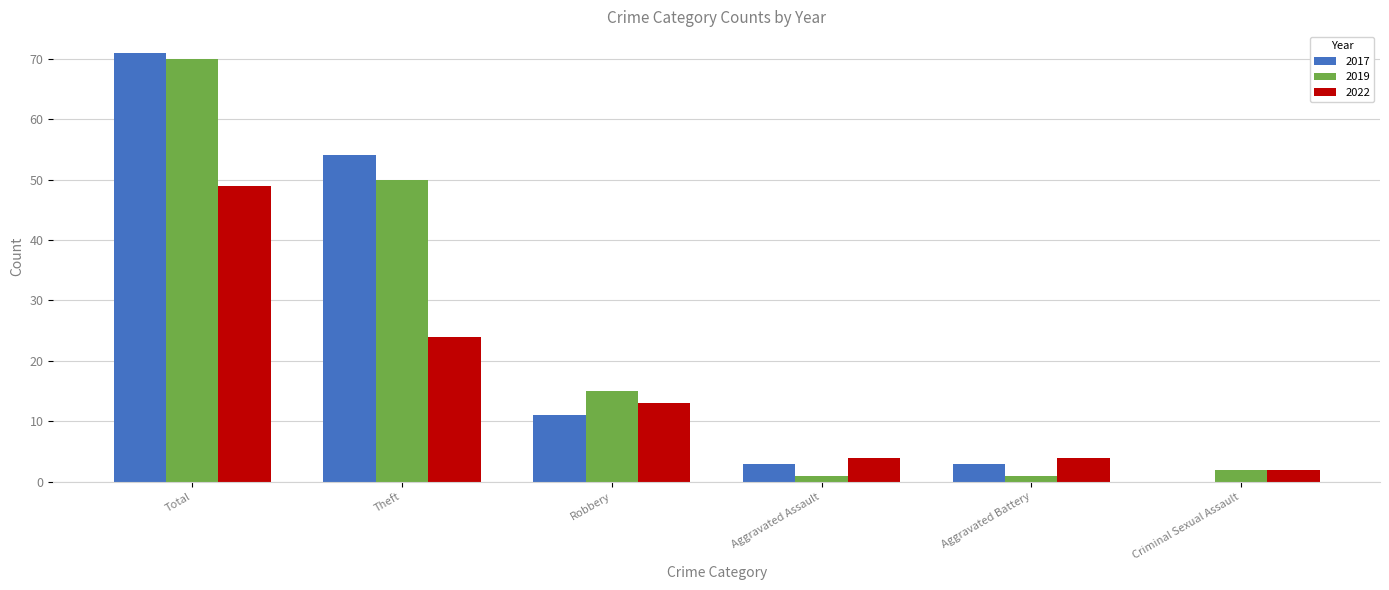

True or false: 2022 has a value of 13 at Robbery.

True